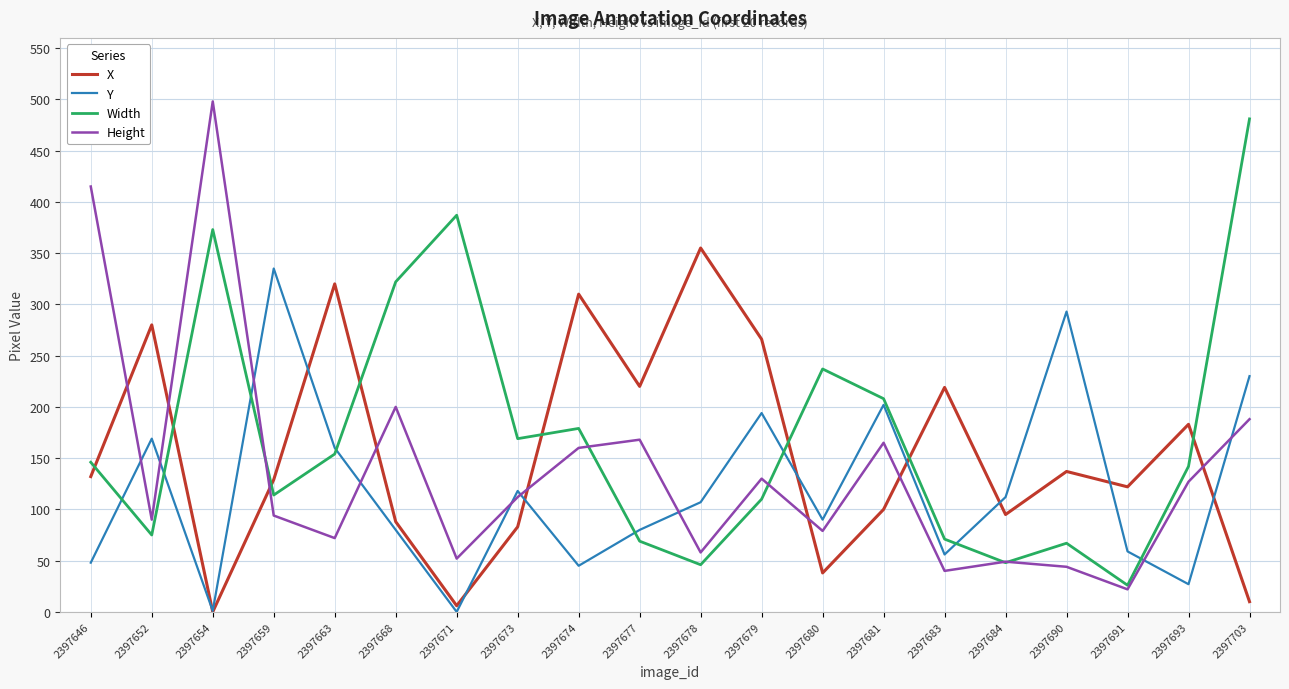

True or false: X and Y intersect in this chart.

True